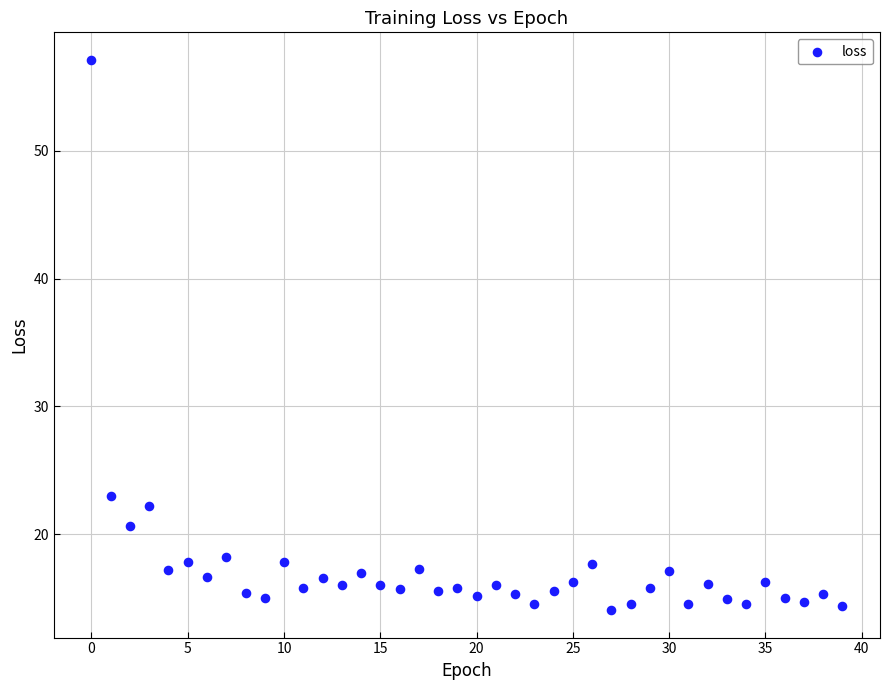

What Y value in the scatter plot is closest to 35?

23.0